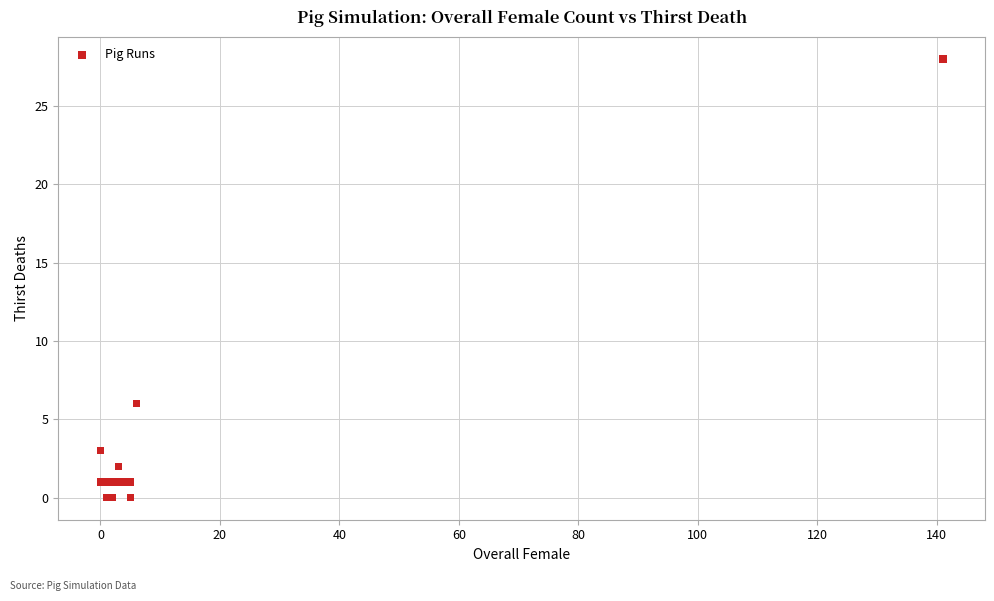

What Y value in the scatter plot is closest to 14?

6